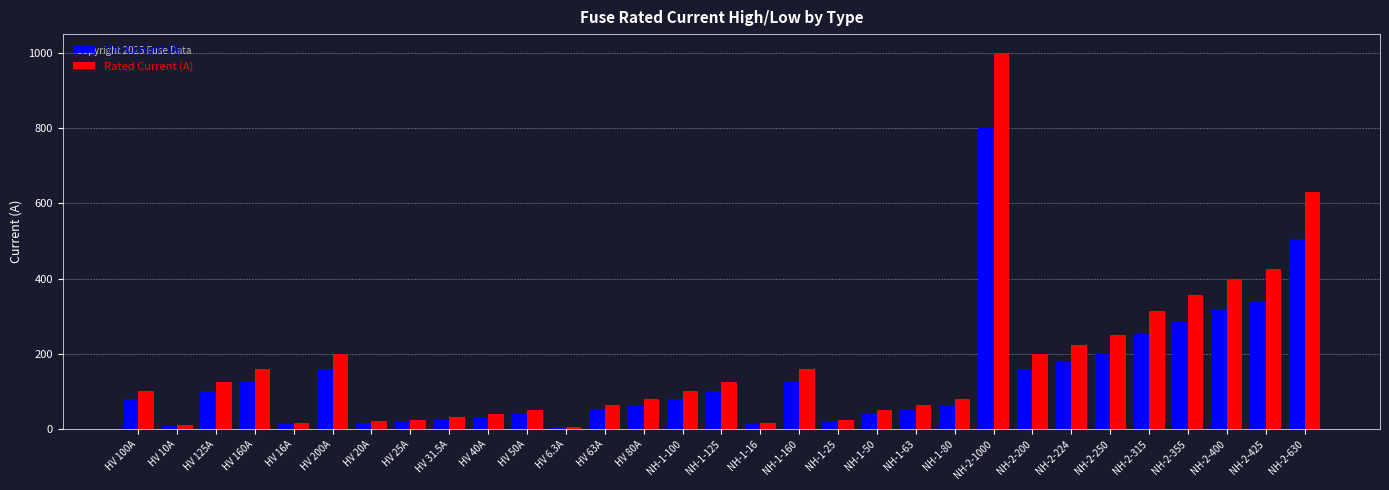

Is the value of Rated Current (A) at NH-2-355 greater than the value of Min Current (A) at NH-2-224?

Yes